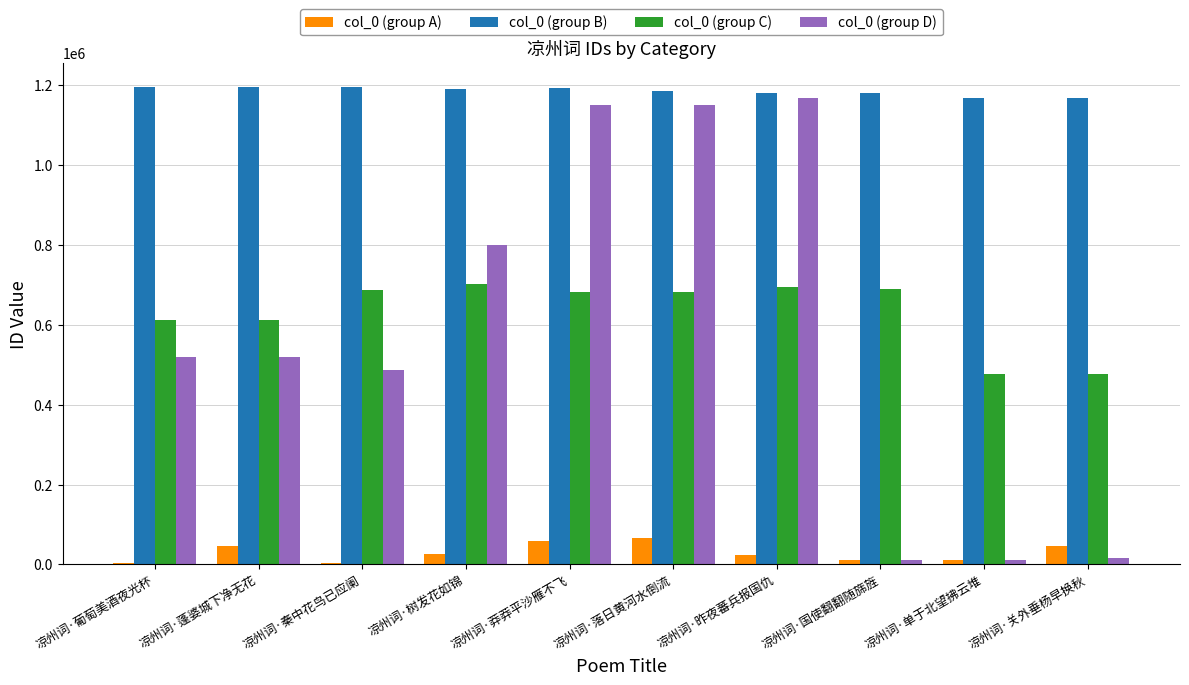

What is the greatest value displayed?

1195548